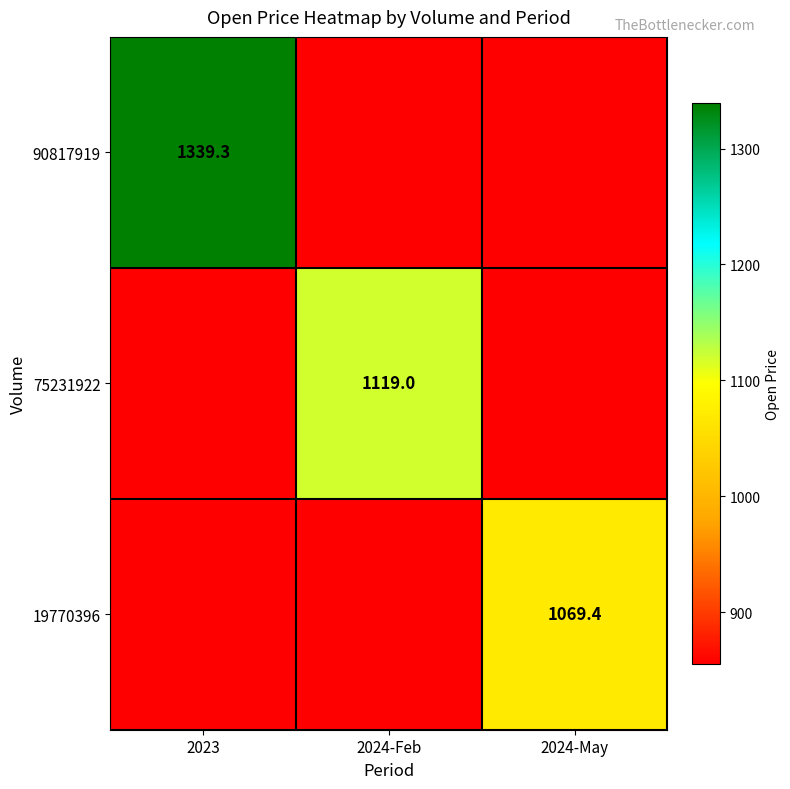

Read the 75231922 value at 2024-Feb.

1119.0